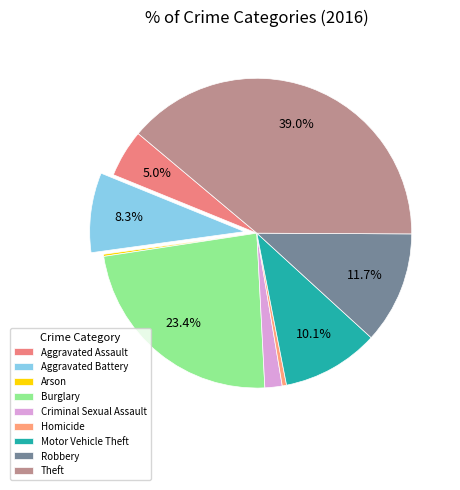

Which category has the biggest portion of the pie?

Theft